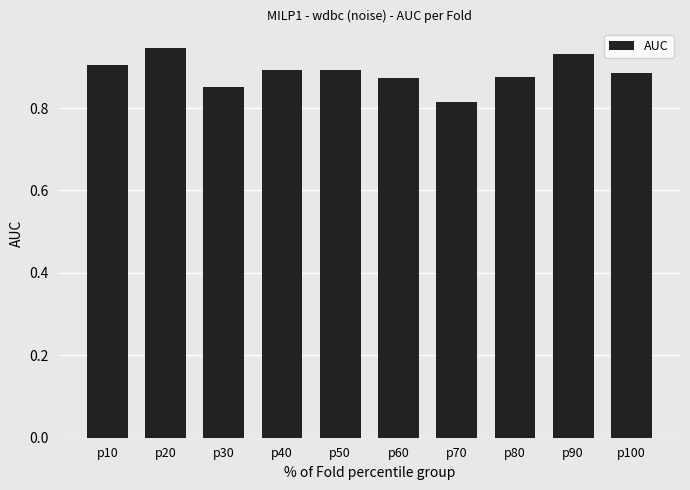

Which category has the lowest value across all series?

p70